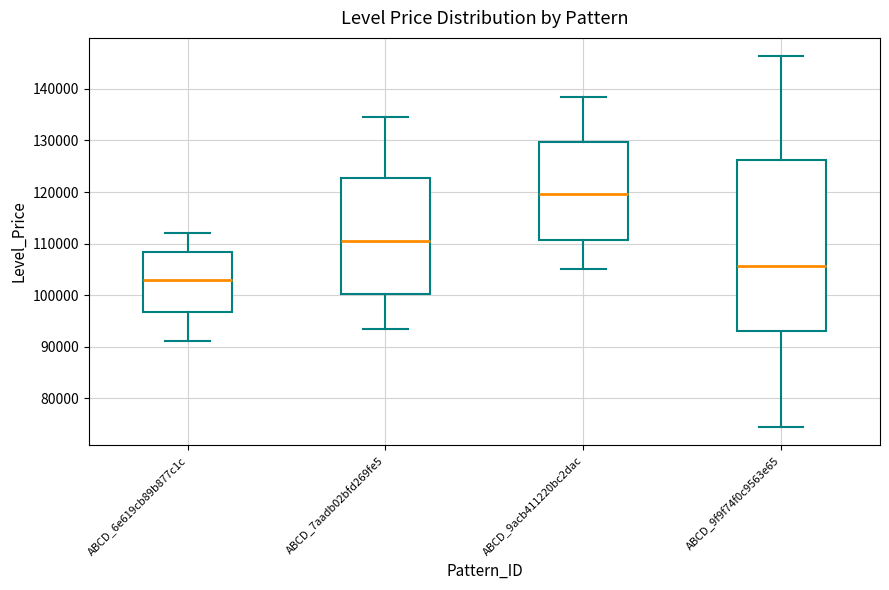

Comparing the boxes themselves (not the whiskers), which one is the tallest?

ABCD_9f9f74f0c9563e65